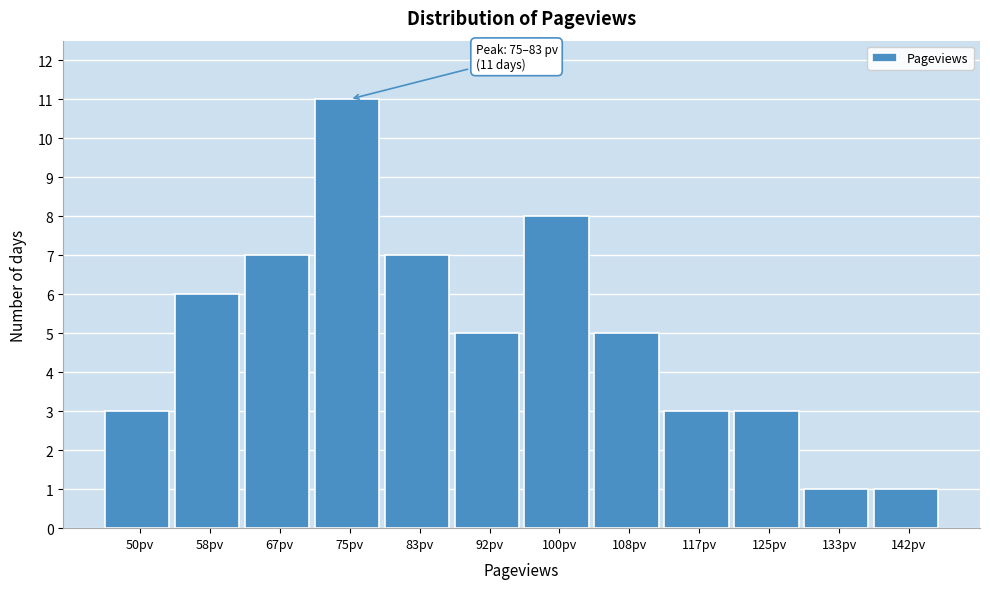

Reading left to right, list all the values displayed in this chart.

50pv=3	58pv=6	67pv=7	75pv=11	83pv=7	92pv=5	100pv=8	108pv=5	117pv=3	125pv=3	133pv=1	142pv=1